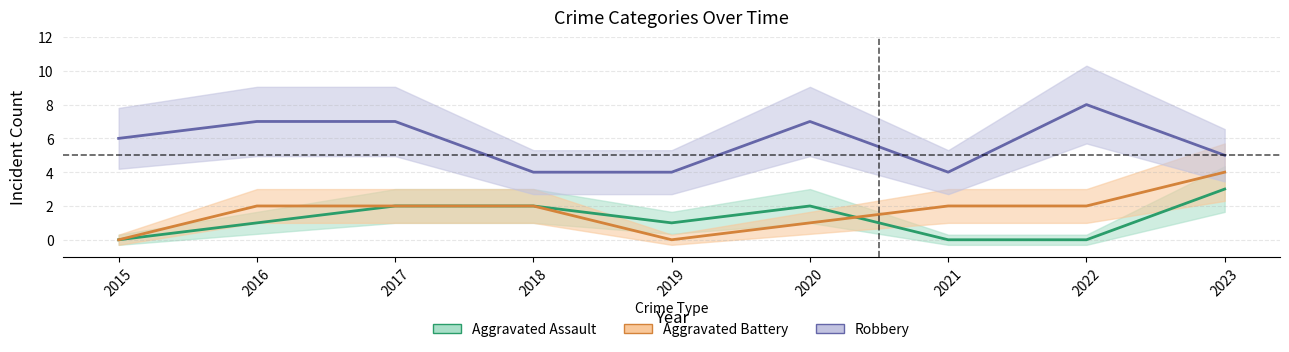

Between 2016 and 2022, which series saw the biggest shift?

Aggravated Assault